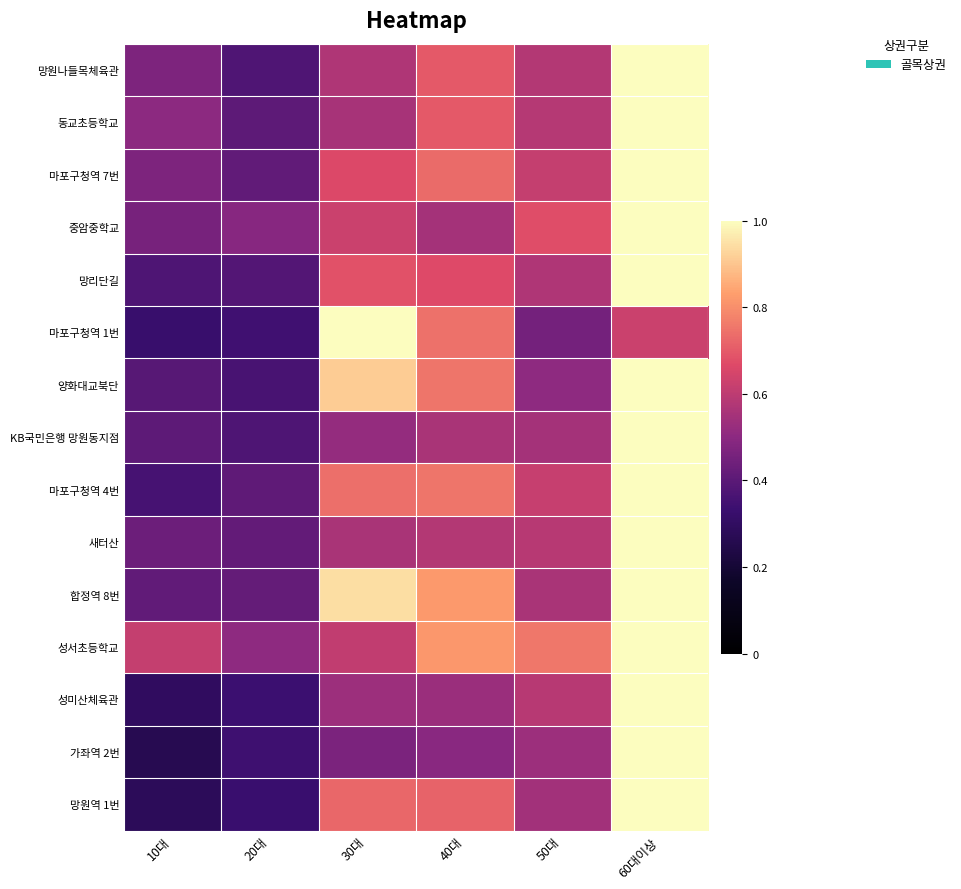

What is the maximum value shown in the chart?

1.0